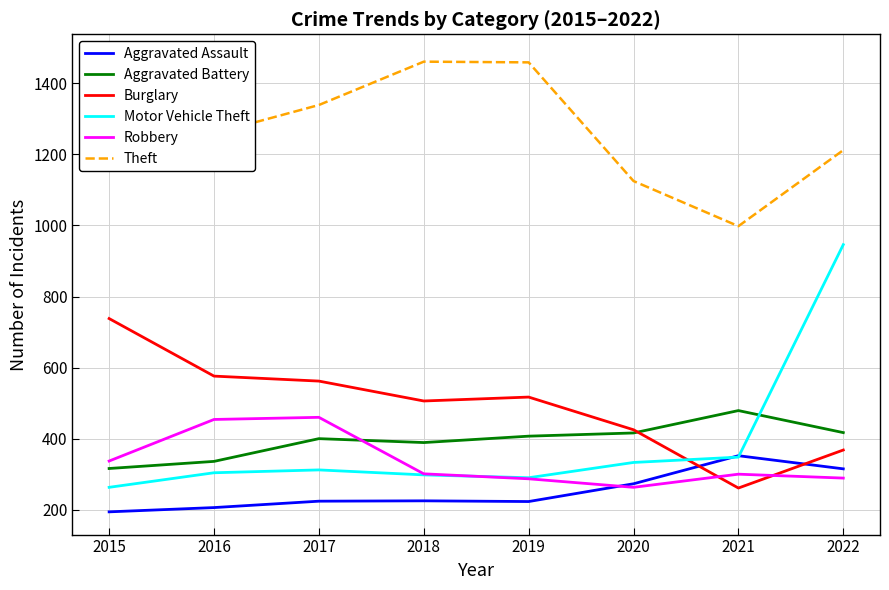

Which series has the widest spread of values?

Motor Vehicle Theft